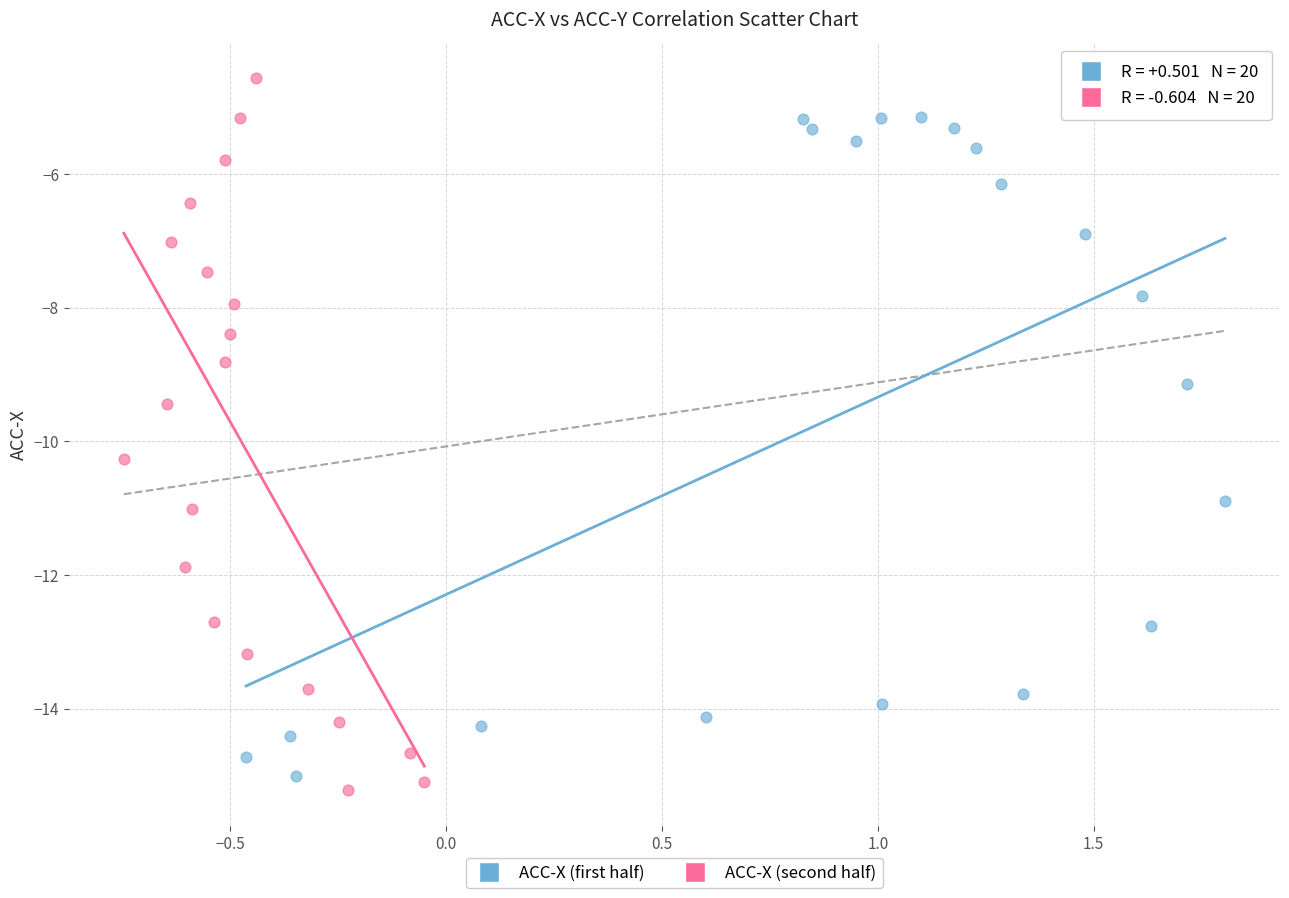

Which series contains the highest Y value?

ACC-X (second half)